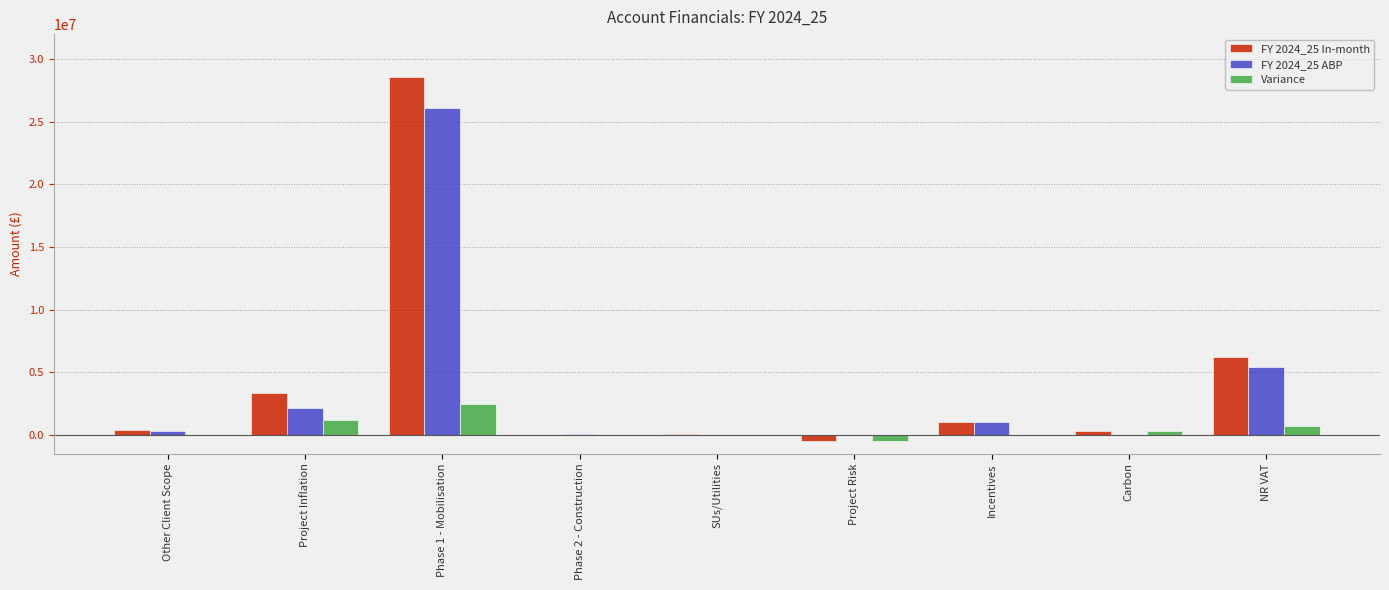

The value of Variance at Project Inflation is 1161707.9. True or false?

True